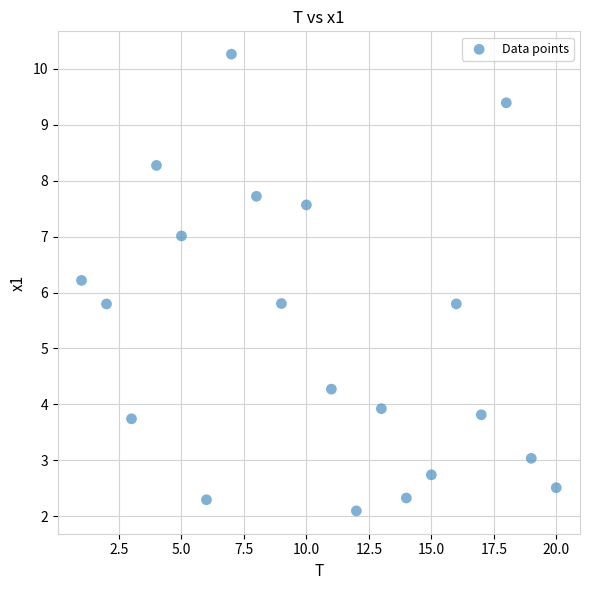

What is the range of Y values (max minus min)?

8.2